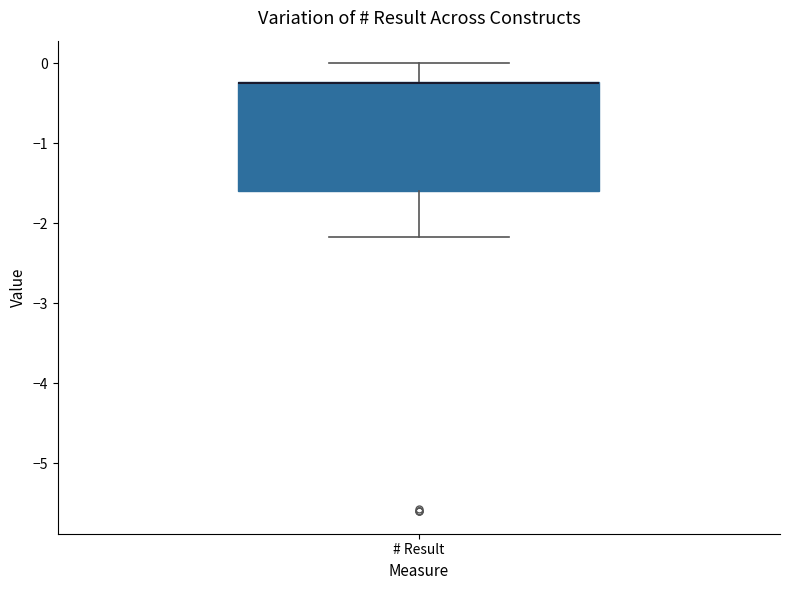

Where is the upper edge of the box for # Result on the y-axis? The values are not printed on the chart, so give them approximately, as read against the axis.

-0.2